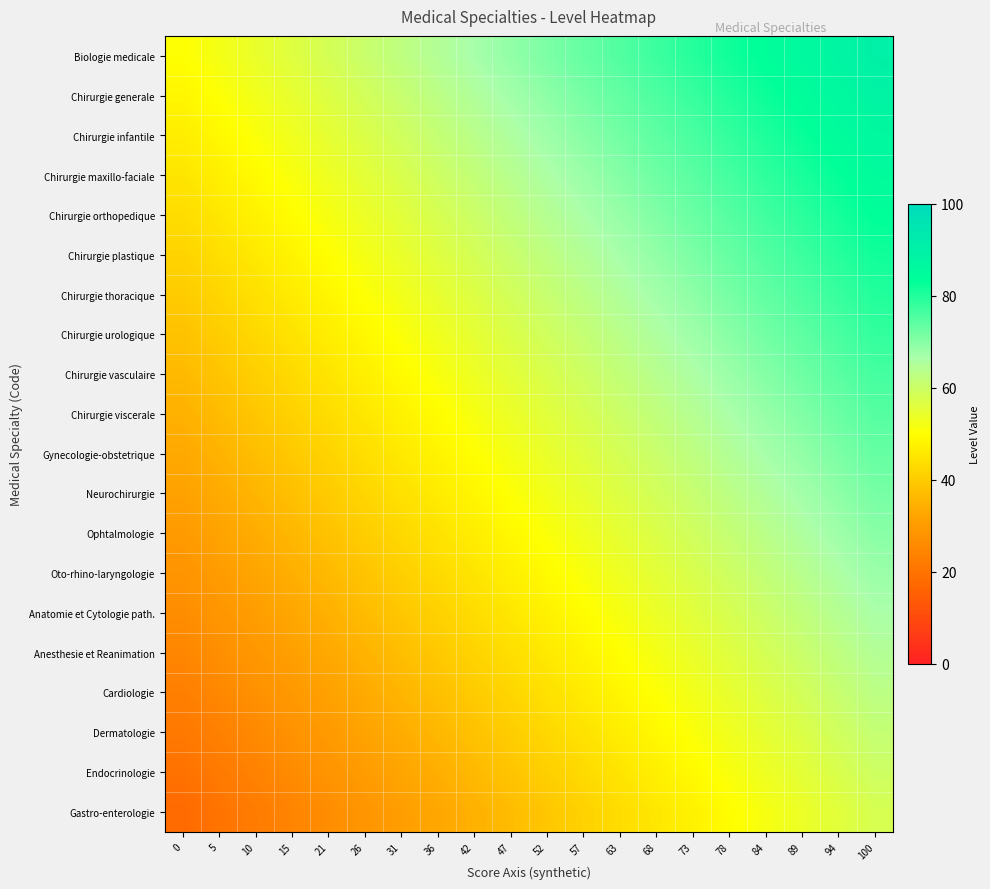

Reading right to left, transcribe all the data shown in this chart.

Biologie medicale: 100=90.0	94=87.9	89=85.8	84=83.7	78=81.6	73=79.5	68=77.4	63=75.3	57=73.2	52=71.1	47=68.9	42=66.8	36=64.7	31=62.6	26=60.5	21=58.4	15=56.3	10=54.2	5=52.1	0=50.0
Chirurgie generale: 100=88.3	94=86.2	89=84.1	84=82.0	78=79.9	73=77.8	68=75.7	63=73.6	57=71.5	52=69.4	47=67.3	42=65.2	36=63.1	31=60.9	26=58.8	21=56.7	15=54.6	10=52.5	5=50.4	0=48.3
Chirurgie infantile: 100=86.6	94=84.5	89=82.4	84=80.3	78=78.2	73=76.1	68=74.0	63=71.9	57=69.8	52=67.7	47=65.6	42=63.5	36=61.4	31=59.3	26=57.2	21=55.1	15=52.9	10=50.8	5=48.7	0=46.6
Chirurgie maxillo-faciale: 100=84.9	94=82.8	89=80.7	84=78.6	78=76.5	73=74.4	68=72.3	63=70.2	57=68.1	52=66.0	47=63.9	42=61.8	36=59.7	31=57.6	26=55.5	21=53.4	15=51.3	10=49.2	5=47.1	0=44.9
Chirurgie orthopedique: 100=83.3	94=81.2	89=79.1	84=76.9	78=74.8	73=72.7	68=70.6	63=68.5	57=66.4	52=64.3	47=62.2	42=60.1	36=58.0	31=55.9	26=53.8	21=51.7	15=49.6	10=47.5	5=45.4	0=43.3
Chirurgie plastique: 100=81.6	94=79.5	89=77.4	84=75.3	78=73.2	73=71.1	68=68.9	63=66.8	57=64.7	52=62.6	47=60.5	42=58.4	36=56.3	31=54.2	26=52.1	21=50.0	15=47.9	10=45.8	5=43.7	0=41.6
Chirurgie thoracique: 100=79.9	94=77.8	89=75.7	84=73.6	78=71.5	73=69.4	68=67.3	63=65.2	57=63.1	52=60.9	47=58.8	42=56.7	36=54.6	31=52.5	26=50.4	21=48.3	15=46.2	10=44.1	5=42.0	0=39.9
Chirurgie urologique: 100=78.2	94=76.1	89=74.0	84=71.9	78=69.8	73=67.7	68=65.6	63=63.5	57=61.4	52=59.3	47=57.2	42=55.1	36=52.9	31=50.8	26=48.7	21=46.6	15=44.5	10=42.4	5=40.3	0=38.2
Chirurgie vasculaire: 100=76.5	94=74.4	89=72.3	84=70.2	78=68.1	73=66.0	68=63.9	63=61.8	57=59.7	52=57.6	47=55.5	42=53.4	36=51.3	31=49.2	26=47.1	21=44.9	15=42.8	10=40.7	5=38.6	0=36.5
Chirurgie viscerale: 100=74.8	94=72.7	89=70.6	84=68.5	78=66.4	73=64.3	68=62.2	63=60.1	57=58.0	52=55.9	47=53.8	42=51.7	36=49.6	31=47.5	26=45.4	21=43.3	15=41.2	10=39.1	5=36.9	0=34.8
Gynecologie-obstetrique: 100=73.2	94=71.1	89=68.9	84=66.8	78=64.7	73=62.6	68=60.5	63=58.4	57=56.3	52=54.2	47=52.1	42=50.0	36=47.9	31=45.8	26=43.7	21=41.6	15=39.5	10=37.4	5=35.3	0=33.2
Neurochirurgie: 100=71.5	94=69.4	89=67.3	84=65.2	78=63.1	73=60.9	68=58.8	63=56.7	57=54.6	52=52.5	47=50.4	42=48.3	36=46.2	31=44.1	26=42.0	21=39.9	15=37.8	10=35.7	5=33.6	0=31.5
Ophtalmologie: 100=69.8	94=67.7	89=65.6	84=63.5	78=61.4	73=59.3	68=57.2	63=55.1	57=52.9	52=50.8	47=48.7	42=46.6	36=44.5	31=42.4	26=40.3	21=38.2	15=36.1	10=34.0	5=31.9	0=29.8
Oto-rhino-laryngologie: 100=68.1	94=66.0	89=63.9	84=61.8	78=59.7	73=57.6	68=55.5	63=53.4	57=51.3	52=49.2	47=47.1	42=44.9	36=42.8	31=40.7	26=38.6	21=36.5	15=34.4	10=32.3	5=30.2	0=28.1
Anatomie et Cytologie path.: 100=66.4	94=64.3	89=62.2	84=60.1	78=58.0	73=55.9	68=53.8	63=51.7	57=49.6	52=47.5	47=45.4	42=43.3	36=41.2	31=39.1	26=36.9	21=34.8	15=32.7	10=30.6	5=28.5	0=26.4
Anesthesie et Reanimation: 100=64.7	94=62.6	89=60.5	84=58.4	78=56.3	73=54.2	68=52.1	63=50.0	57=47.9	52=45.8	47=43.7	42=41.6	36=39.5	31=37.4	26=35.3	21=33.2	15=31.1	10=28.9	5=26.8	0=24.7
Cardiologie: 100=63.1	94=60.9	89=58.8	84=56.7	78=54.6	73=52.5	68=50.4	63=48.3	57=46.2	52=44.1	47=42.0	42=39.9	36=37.8	31=35.7	26=33.6	21=31.5	15=29.4	10=27.3	5=25.2	0=23.1
Dermatologie: 100=61.4	94=59.3	89=57.2	84=55.1	78=52.9	73=50.8	68=48.7	63=46.6	57=44.5	52=42.4	47=40.3	42=38.2	36=36.1	31=34.0	26=31.9	21=29.8	15=27.7	10=25.6	5=23.5	0=21.4
Endocrinologie: 100=59.7	94=57.6	89=55.5	84=53.4	78=51.3	73=49.2	68=47.1	63=44.9	57=42.8	52=40.7	47=38.6	42=36.5	36=34.4	31=32.3	26=30.2	21=28.1	15=26.0	10=23.9	5=21.8	0=19.7
Gastro-enterologie: 100=58.0	94=55.9	89=53.8	84=51.7	78=49.6	73=47.5	68=45.4	63=43.3	57=41.2	52=39.1	47=36.9	42=34.8	36=32.7	31=30.6	26=28.5	21=26.4	15=24.3	10=22.2	5=20.1	0=18.0